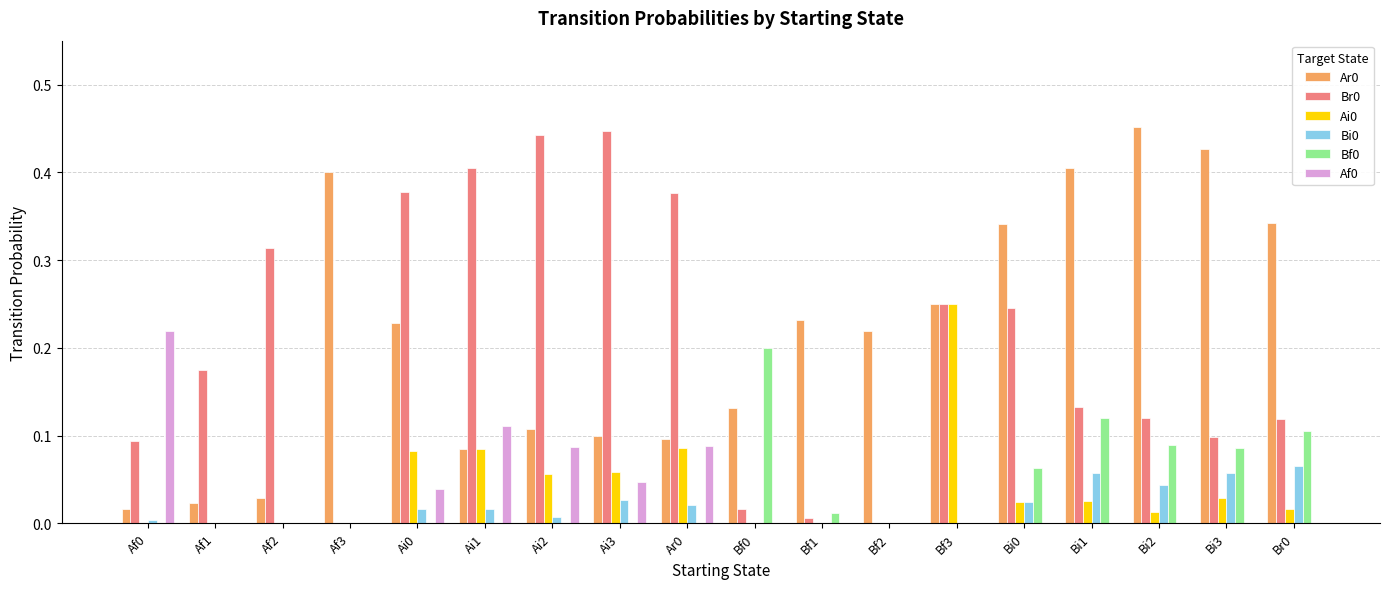

Is the value of Bi0 at Af2 greater than the value of Bf0 at Bi2?

No